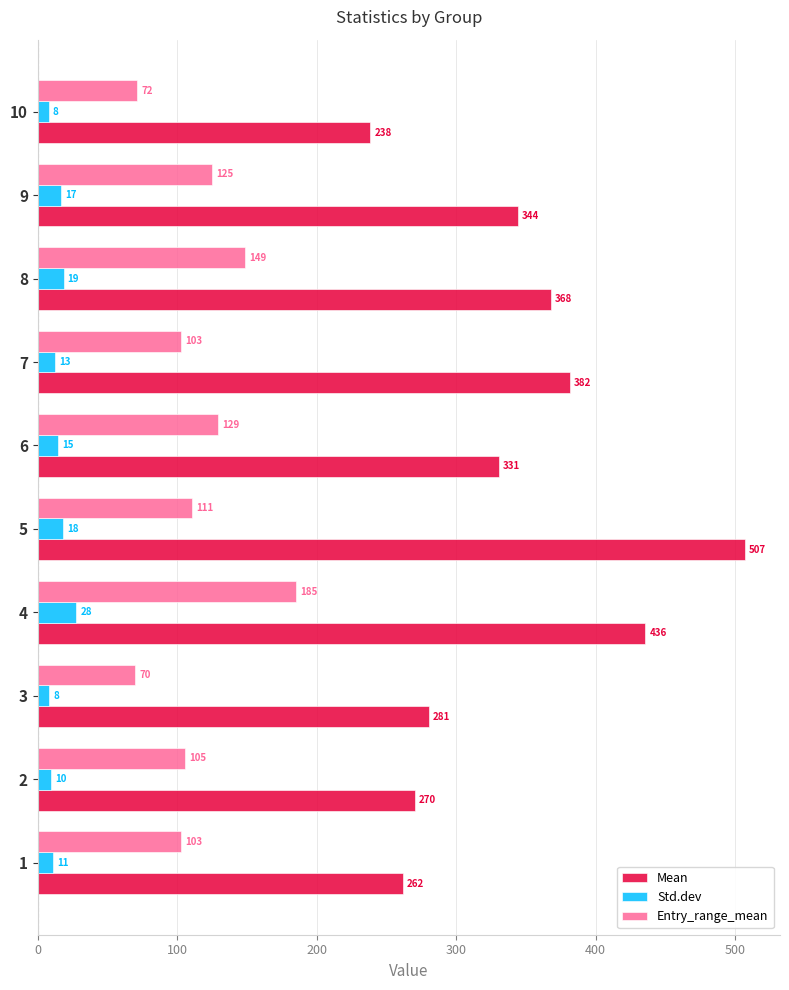

How many data points in Std.dev are above 14?

5